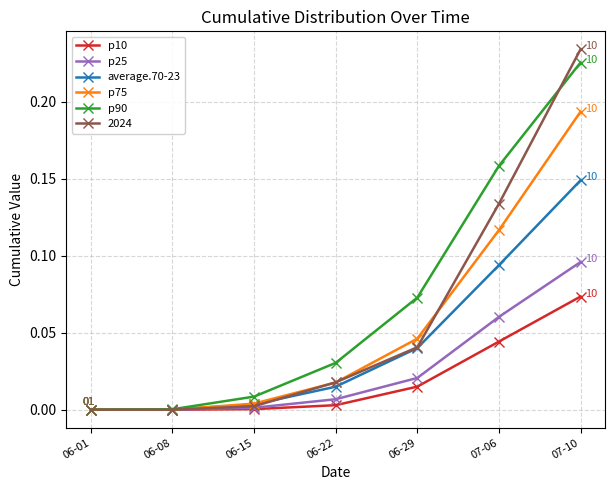

Count the number of categories in the chart.

7